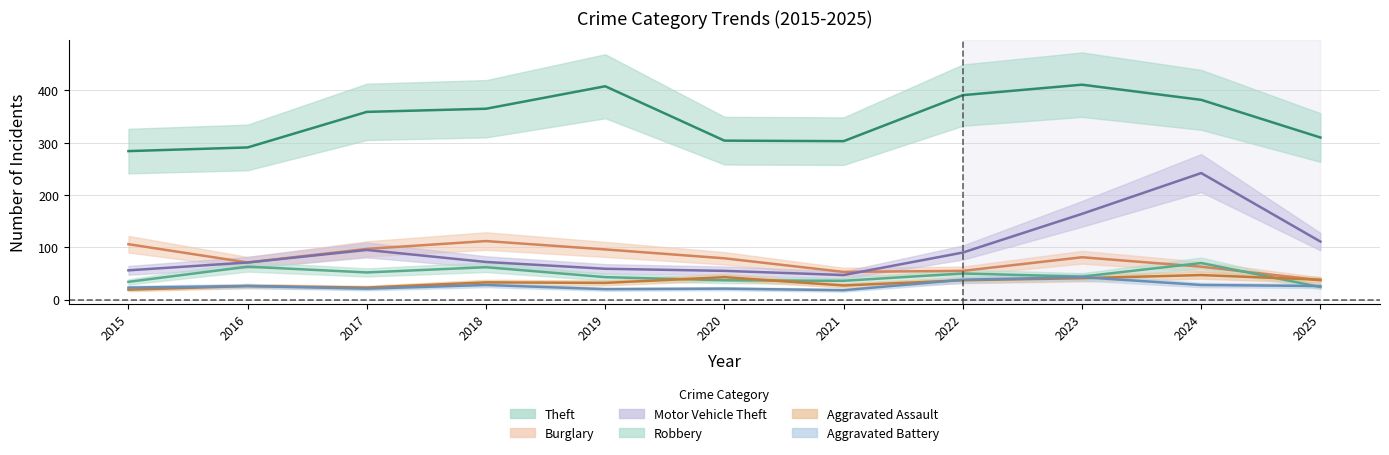

How many data points in Aggravated Battery are less than 26?

5